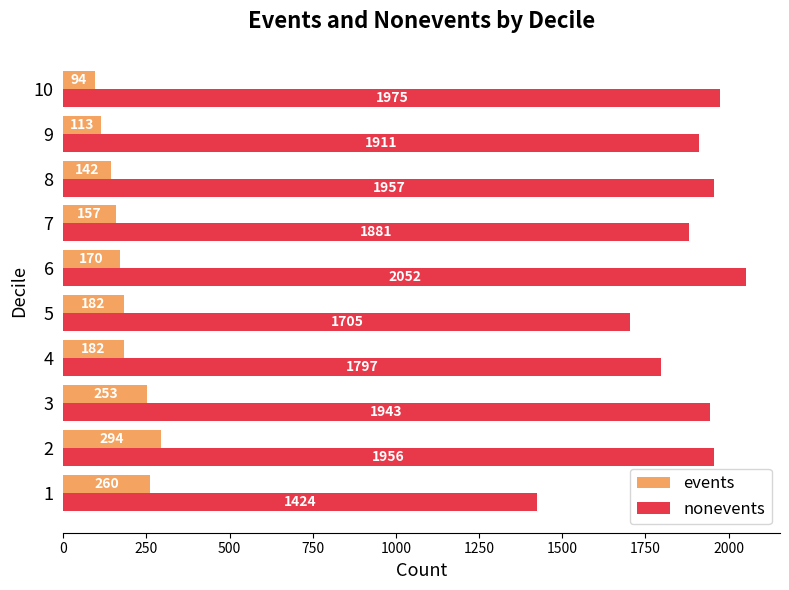

Rank the categories by nonevents value from highest to lowest.

6, 10, 8, 2, 3, 9, 7, 4, 5, 1